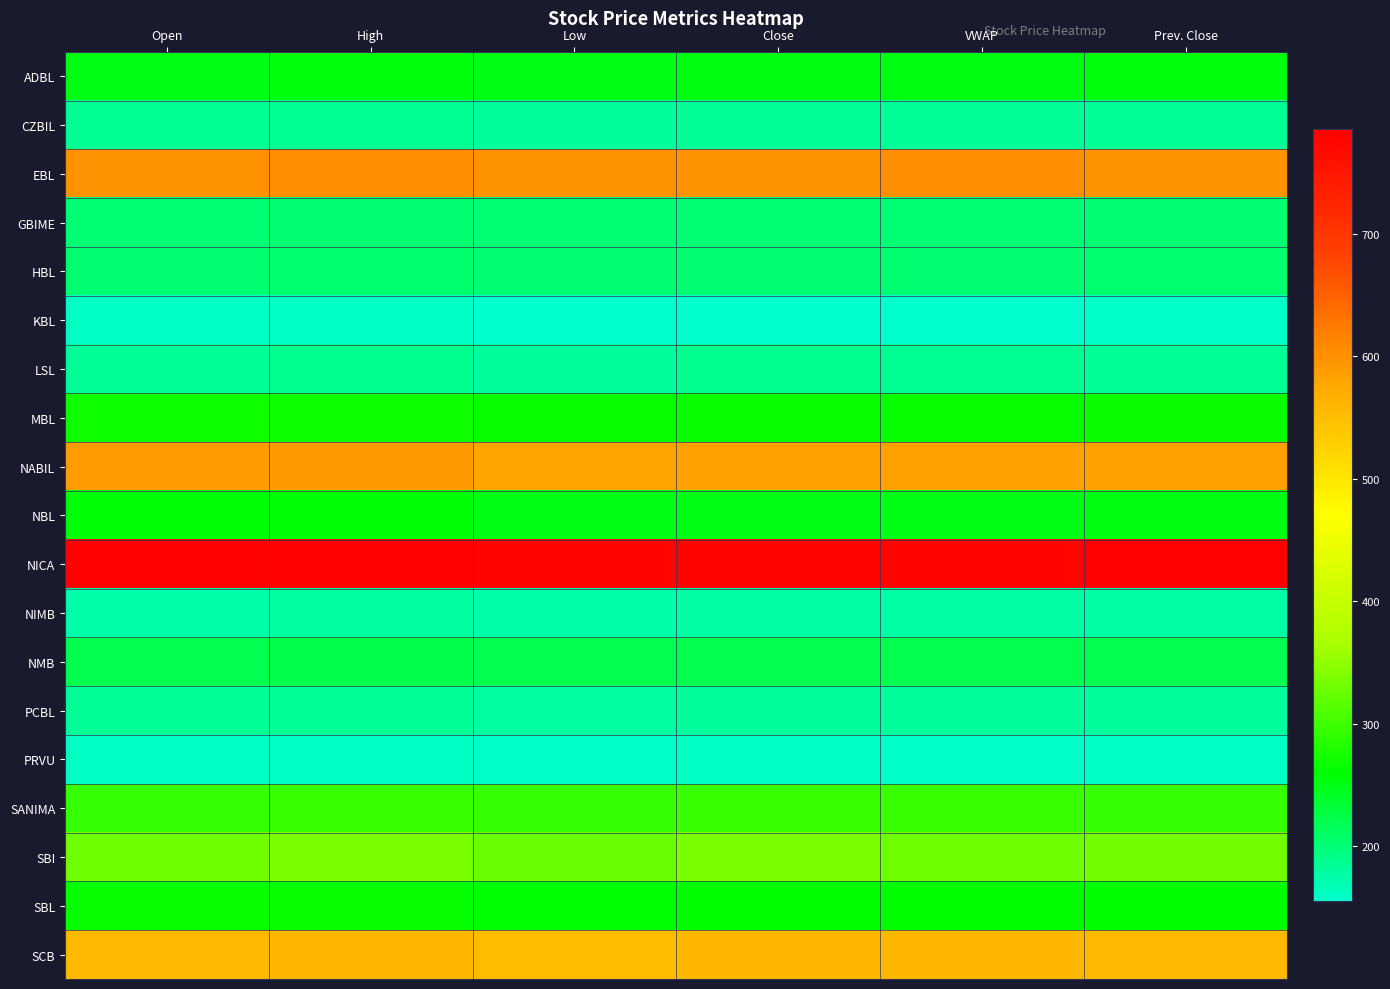

Which has a higher value, Open or VWAP?

VWAP